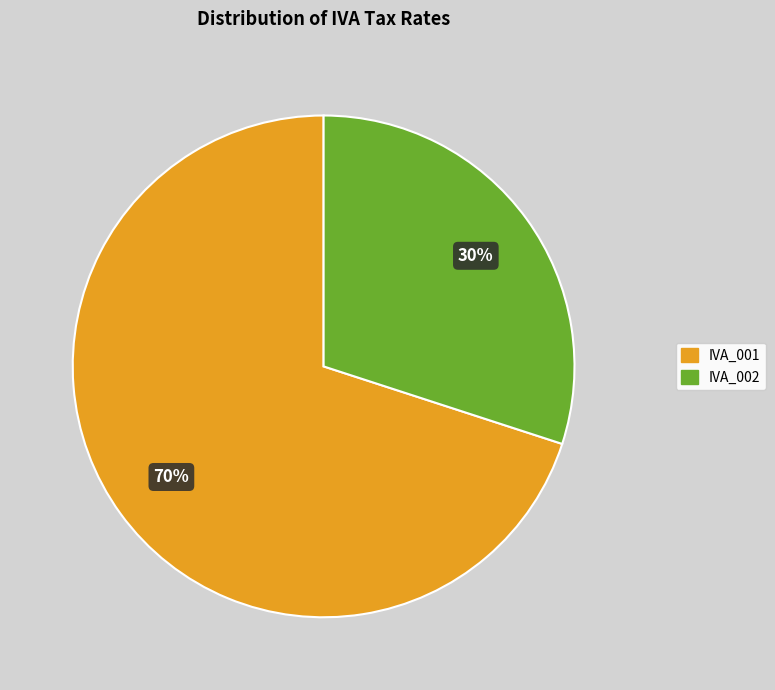

Which has a higher value, IVA_002 or IVA_001?

IVA_001